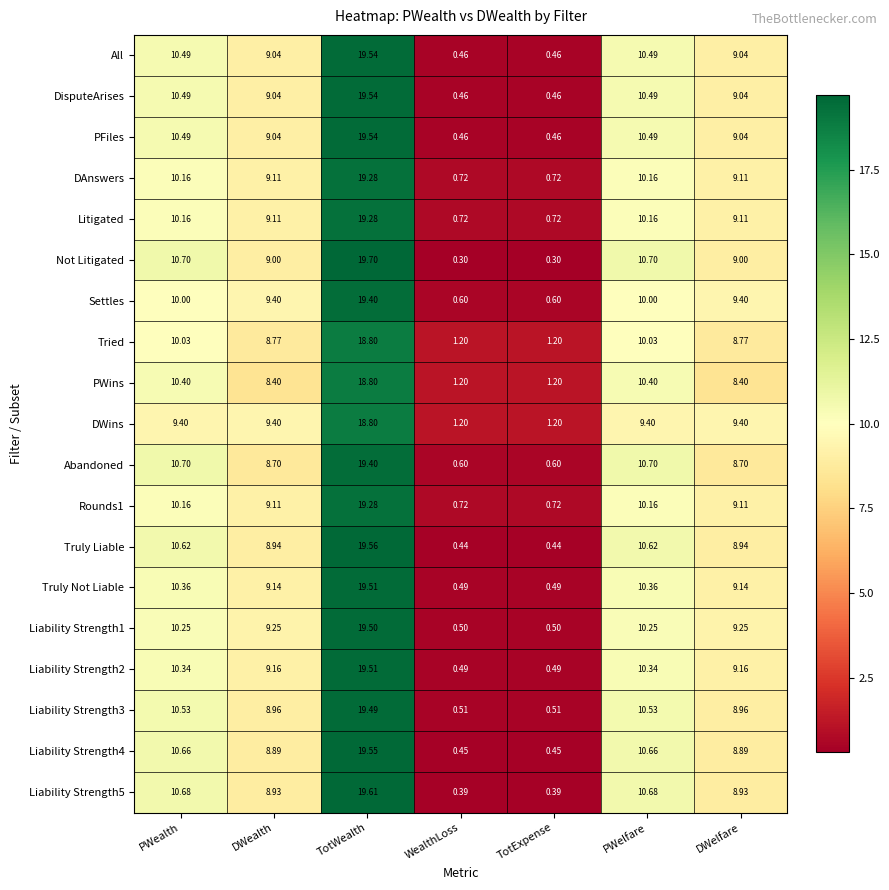

What is the total value across all series at DWealth?

171.4